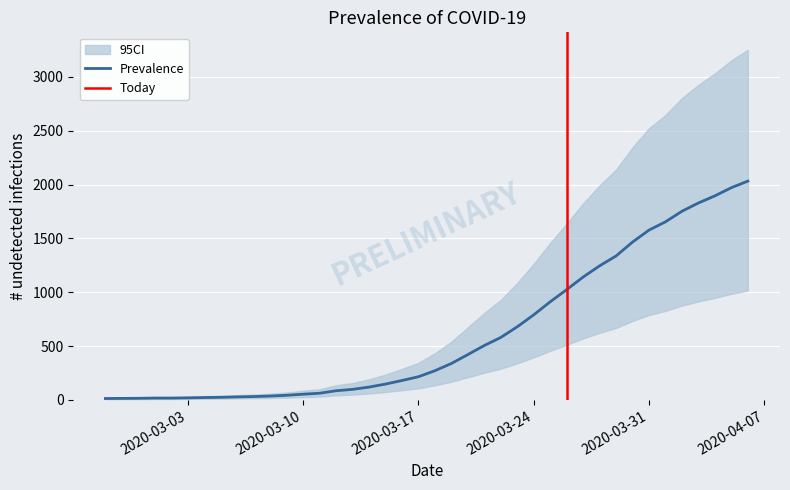

How many data points are above 271?

19